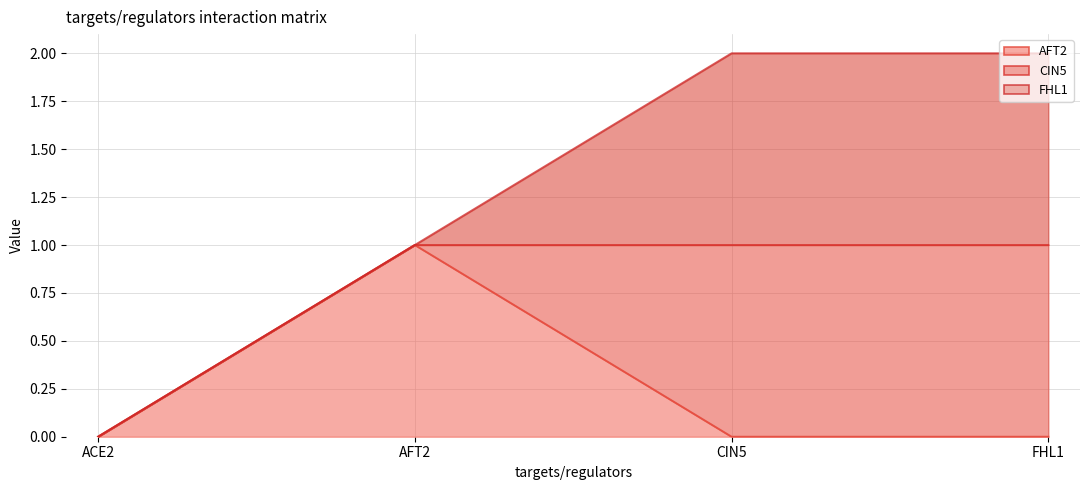

What is the sum of all AFT2 values?

1